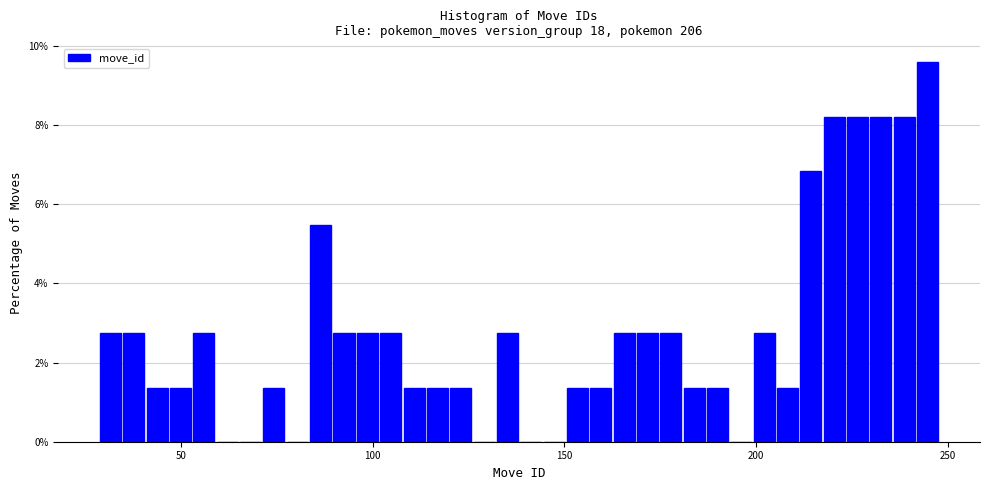

Around what value on the x-axis is the tallest bar? Give the approximate position of its centre, as read against the axis.

245